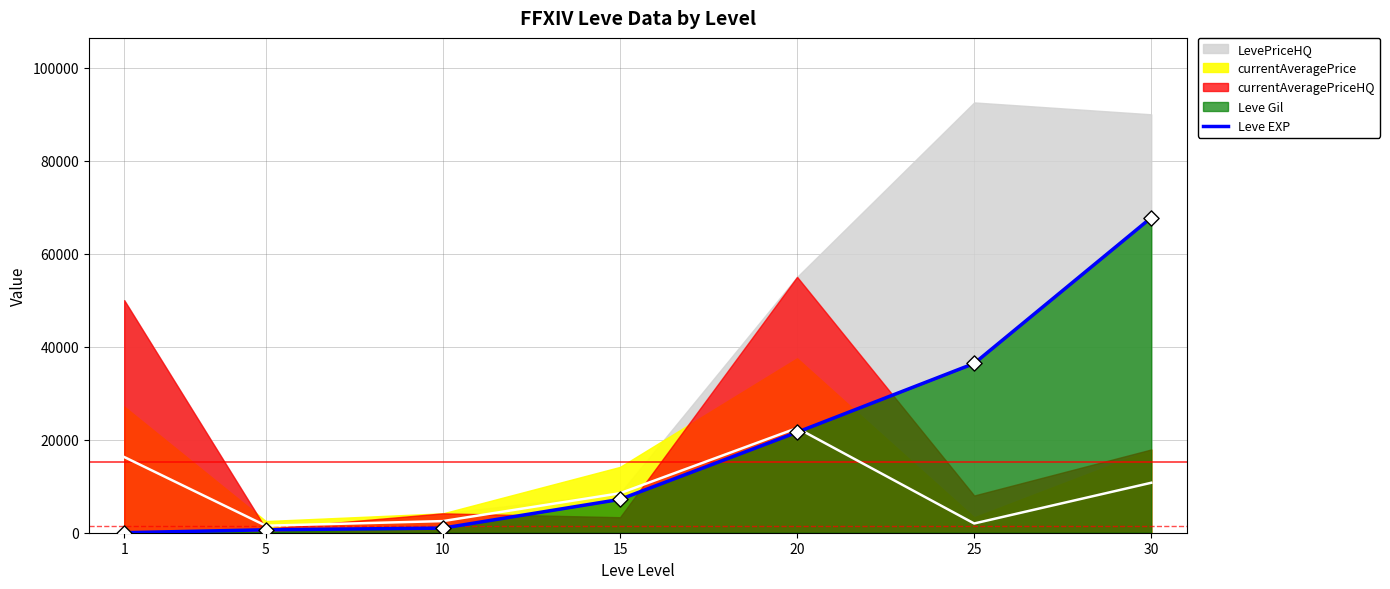

Between 20 and 30, which is larger?

30